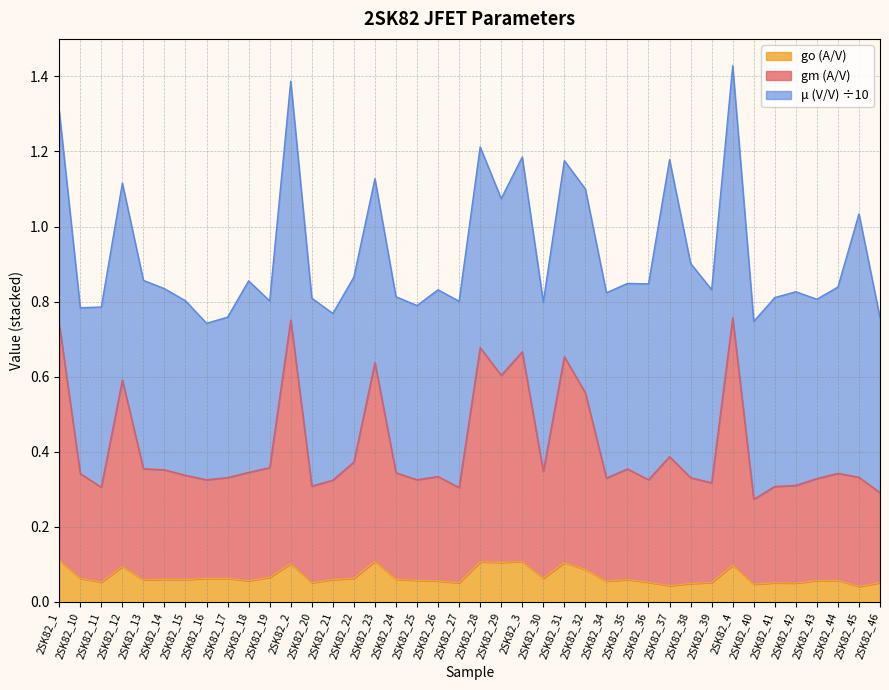

Is it true that go (A/V) equals 0.2 at 2SK82_3?

False